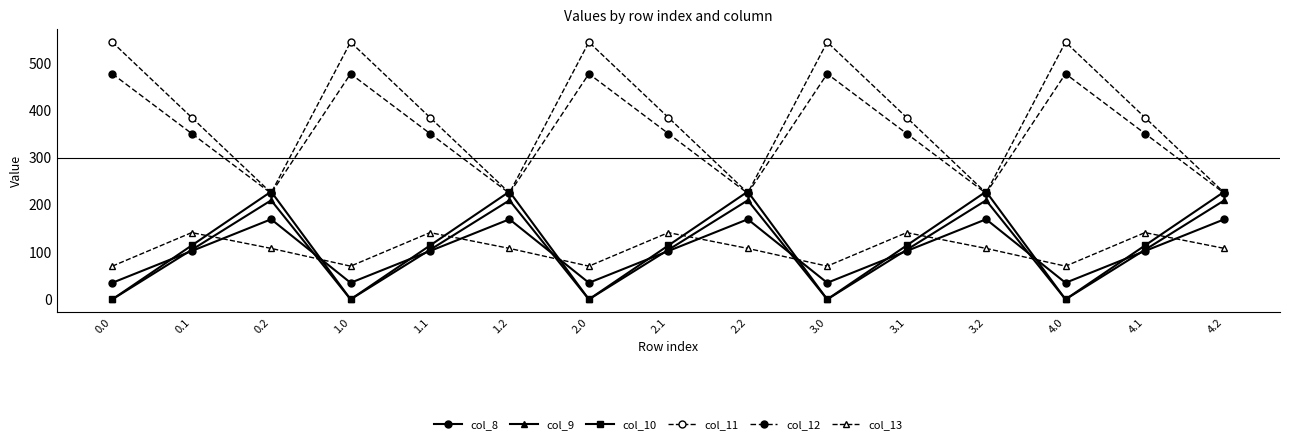

How many lines are shown in the chart?

6